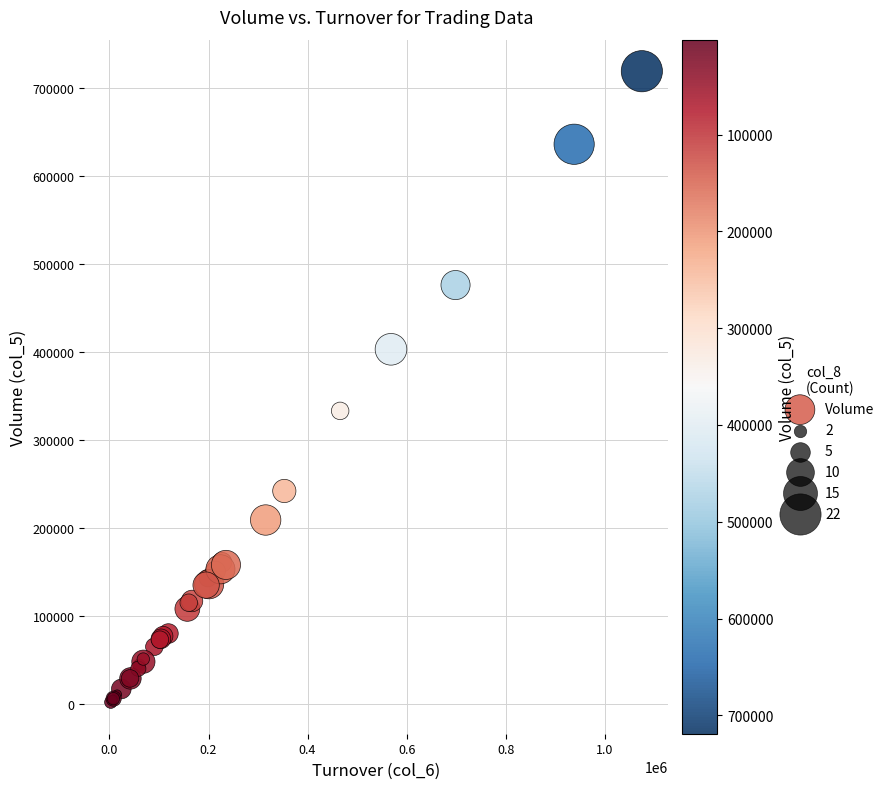

What Y value in the scatter plot is closest to 360500?

333000